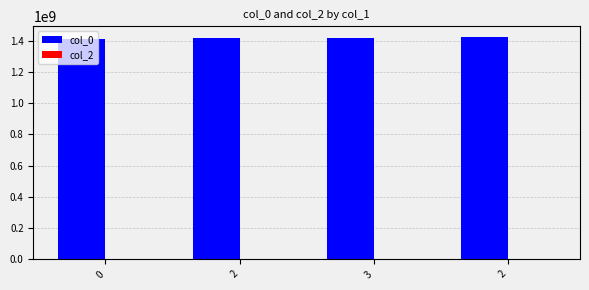

Does the chart contain stacked bars?

No